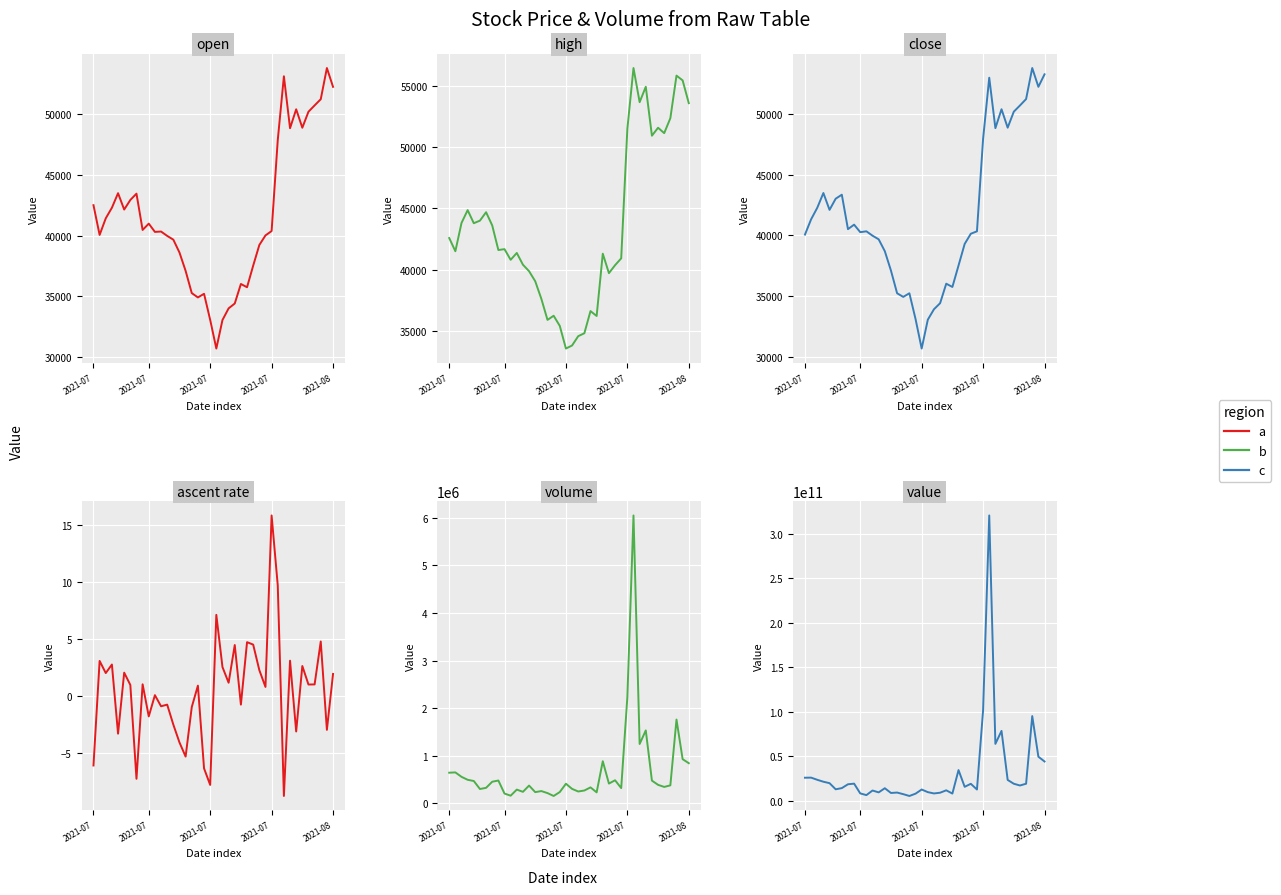

Is it true that open equals 63865.2 at 34?

False